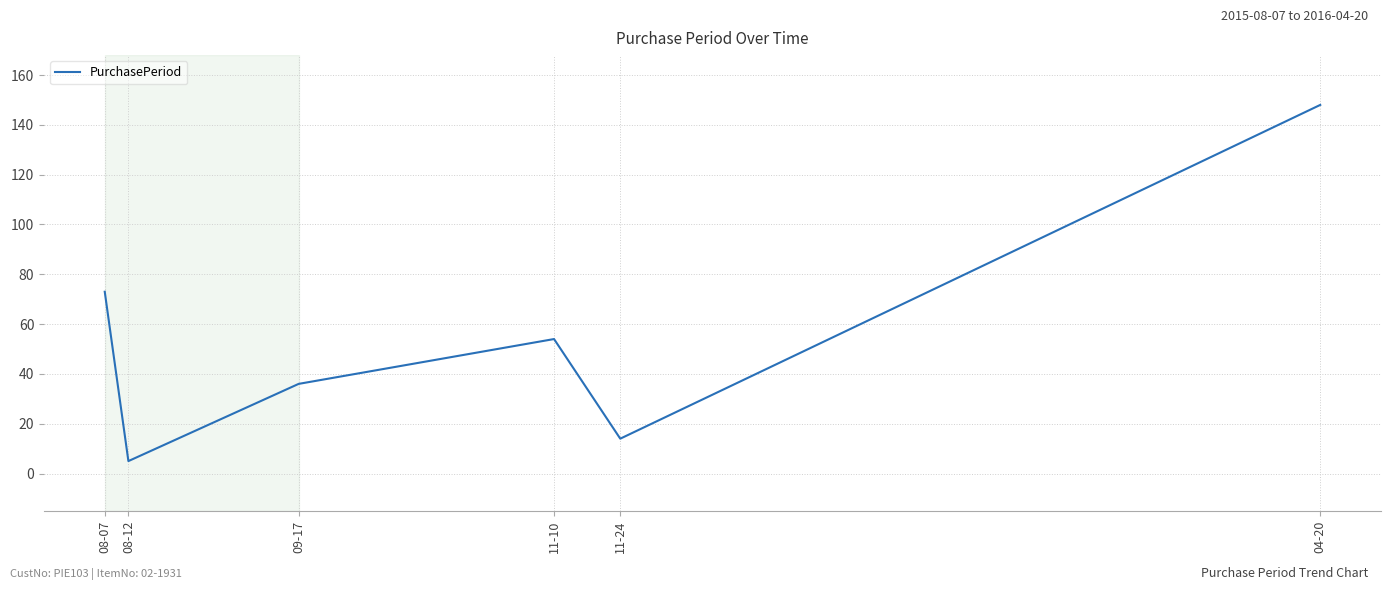

At which category does the chart reach its minimum across all series?

08-12